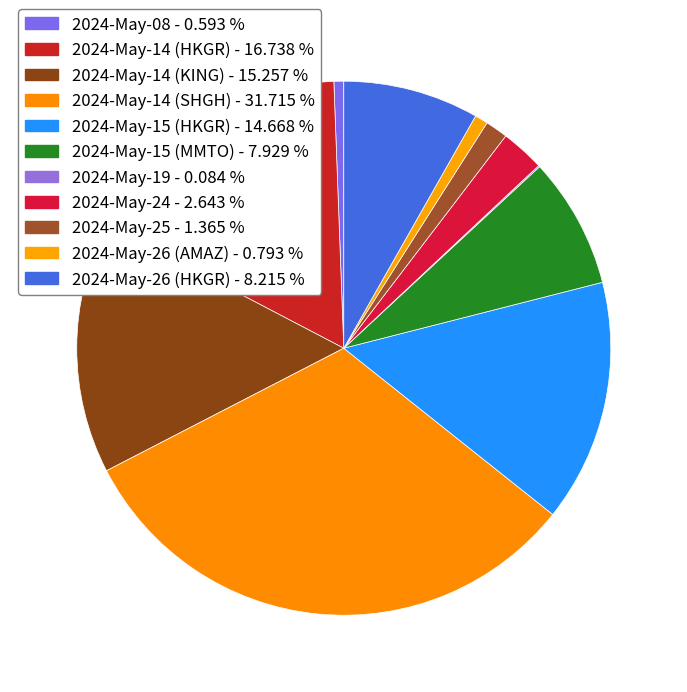

What percentage do 2024-May-15 (HKGR) and 2024-May-24 together represent?

17.3%